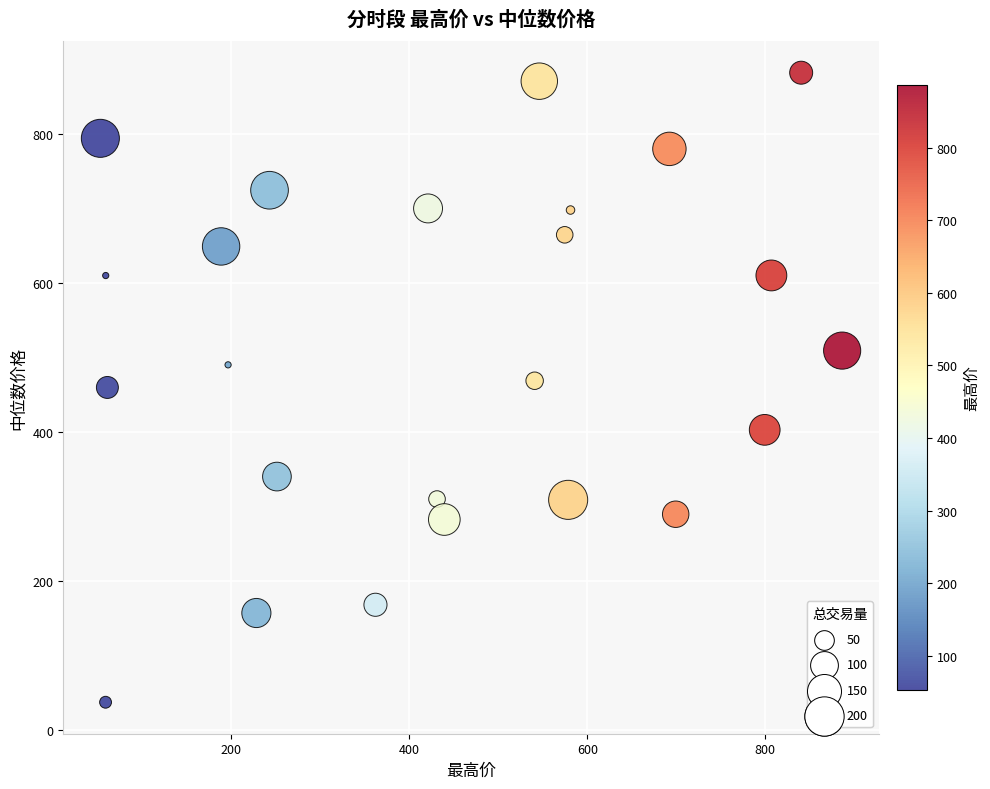

What is the range of Y values (max minus min)?

844.6